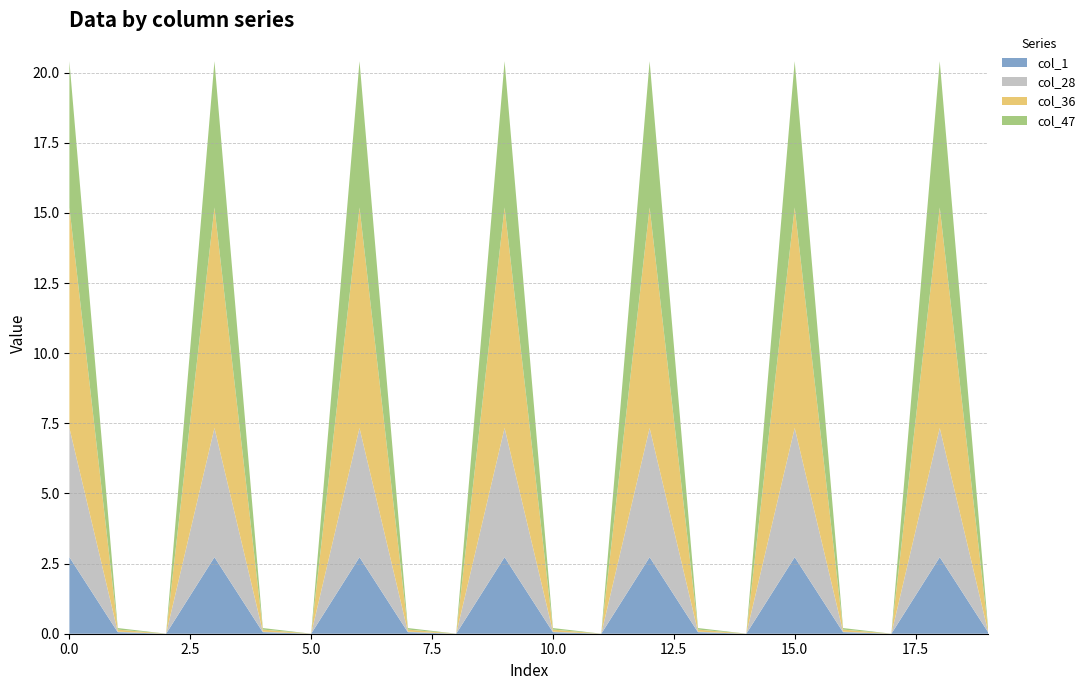

Reading right to left, extract all data points from this chart.

col_1: 0.1	2.7	0.0	0.1	2.7	0.0	0.1	2.7	0.0	0.1	2.7	0.0	0.1	2.7	0.0	0.1	2.7	0.0	0.1	2.7
col_28: 0.0	4.6	0.0	0.0	4.6	0.0	0.0	4.6	0.0	0.0	4.6	0.0	0.0	4.6	0.0	0.0	4.6	0.0	0.0	4.6
col_36: 0.1	7.9	0.0	0.1	7.9	0.0	0.1	7.9	0.0	0.1	7.9	0.0	0.1	7.9	0.0	0.1	7.9	0.0	0.1	7.9
col_47: 0.1	5.2	0.0	0.1	5.2	0.0	0.1	5.2	0.0	0.1	5.2	0.0	0.1	5.2	0.0	0.1	5.2	0.0	0.1	5.2